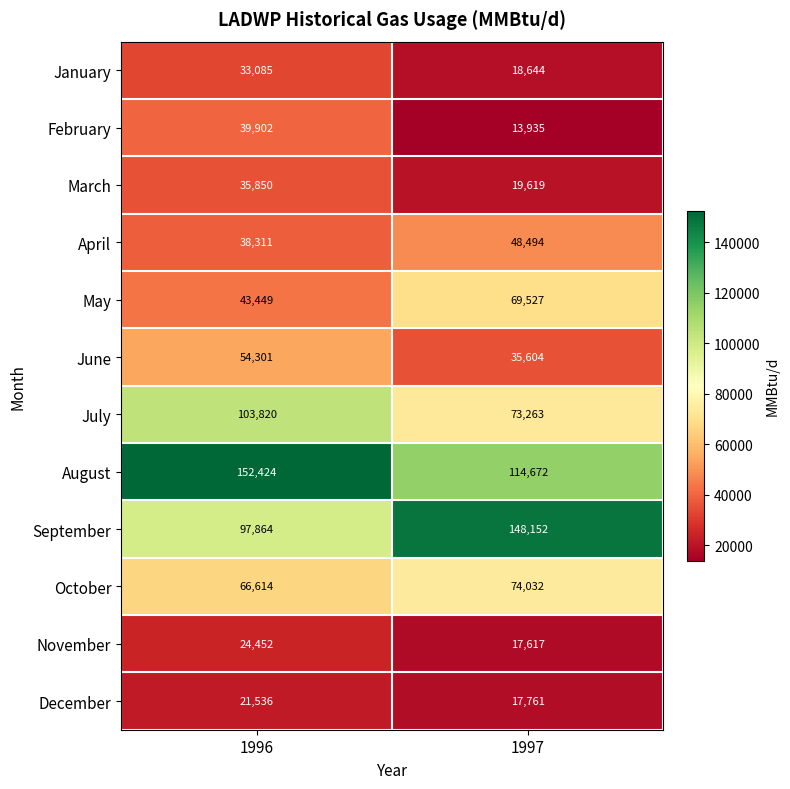

What is the sum of the November values at 1997 and 1996?

42069